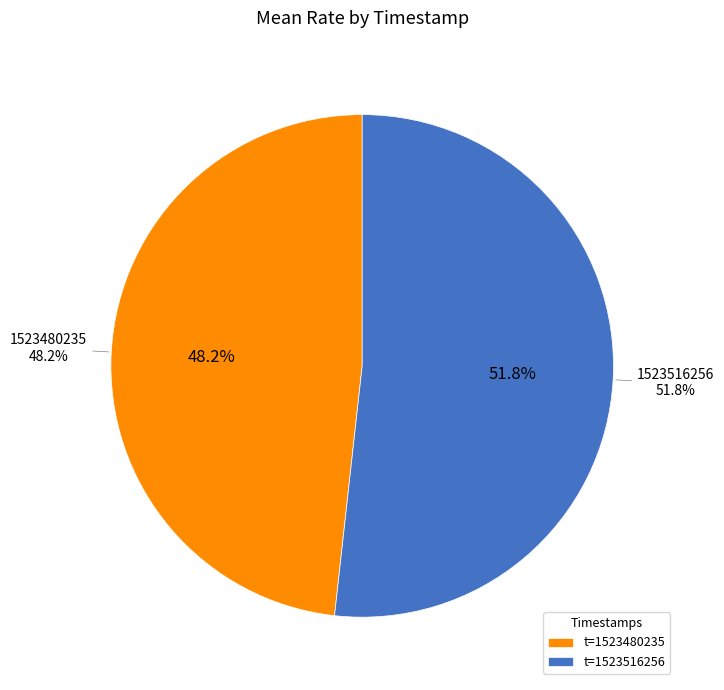

How many slices are in this pie chart?

2